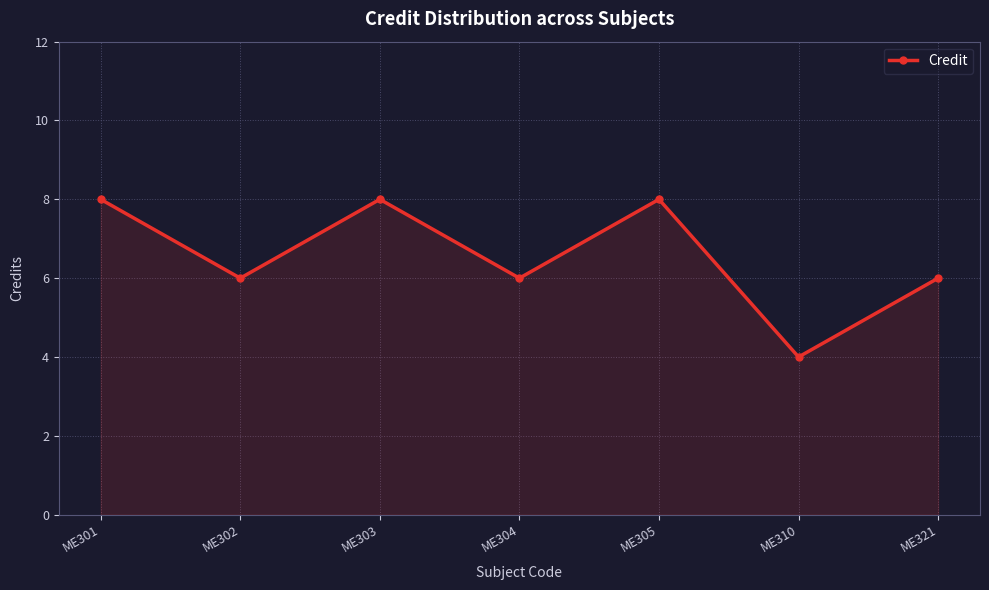

Is it true that the value at ME310 is 4?

True